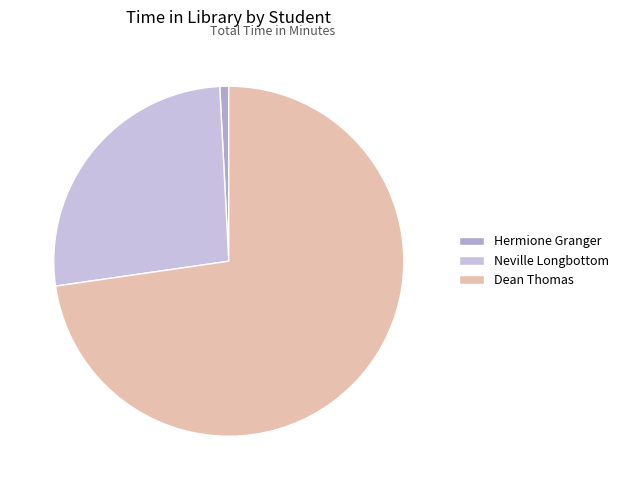

Rank the categories by value from highest to lowest.

Dean Thomas, Neville Longbottom, Hermione Granger